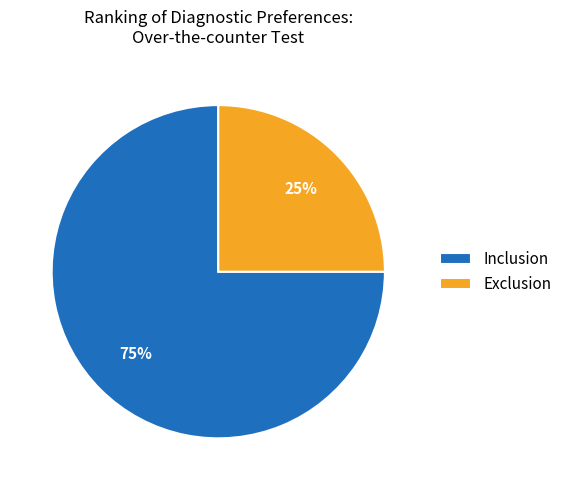

Which category accounts for the majority?

Inclusion